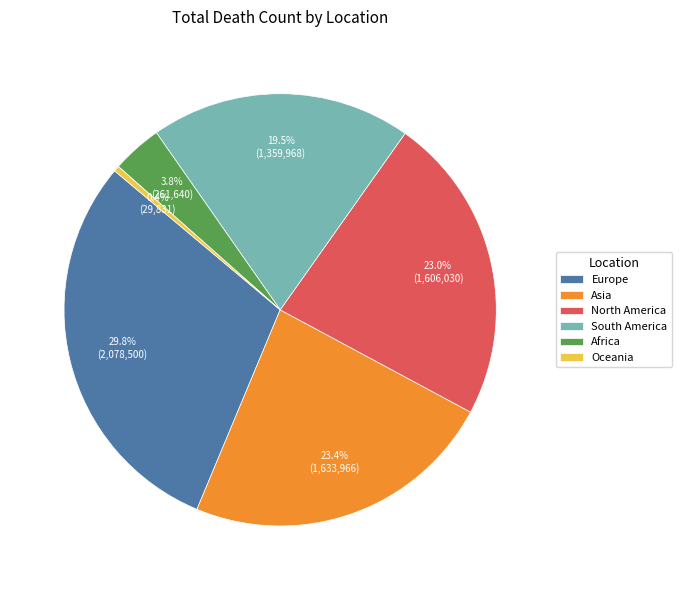

Combined, do Europe and North America account for over 50%?

Yes